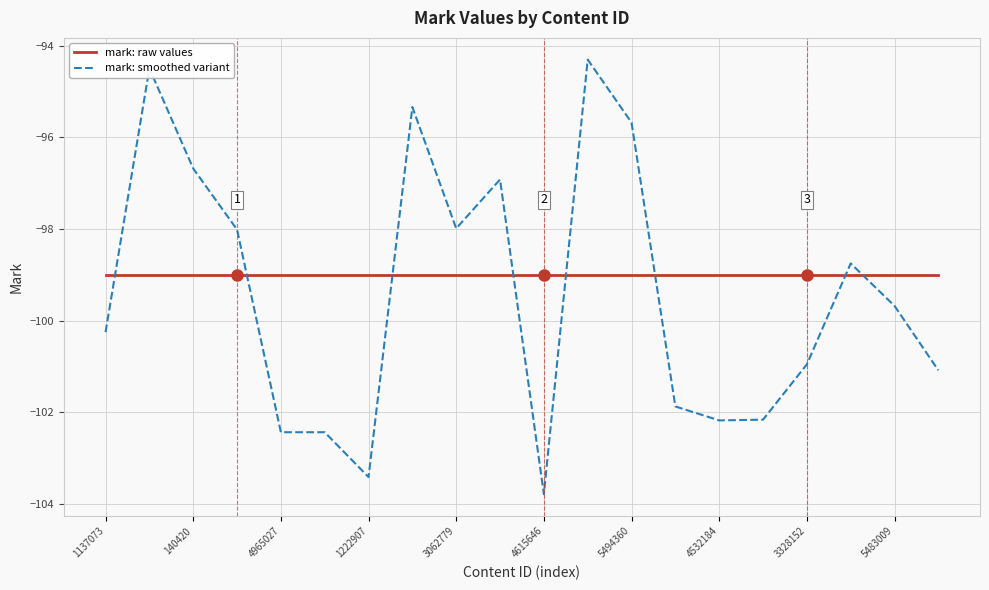

List the series in order of their overall mean, lowest first.

mark: smoothed variant, mark: raw values